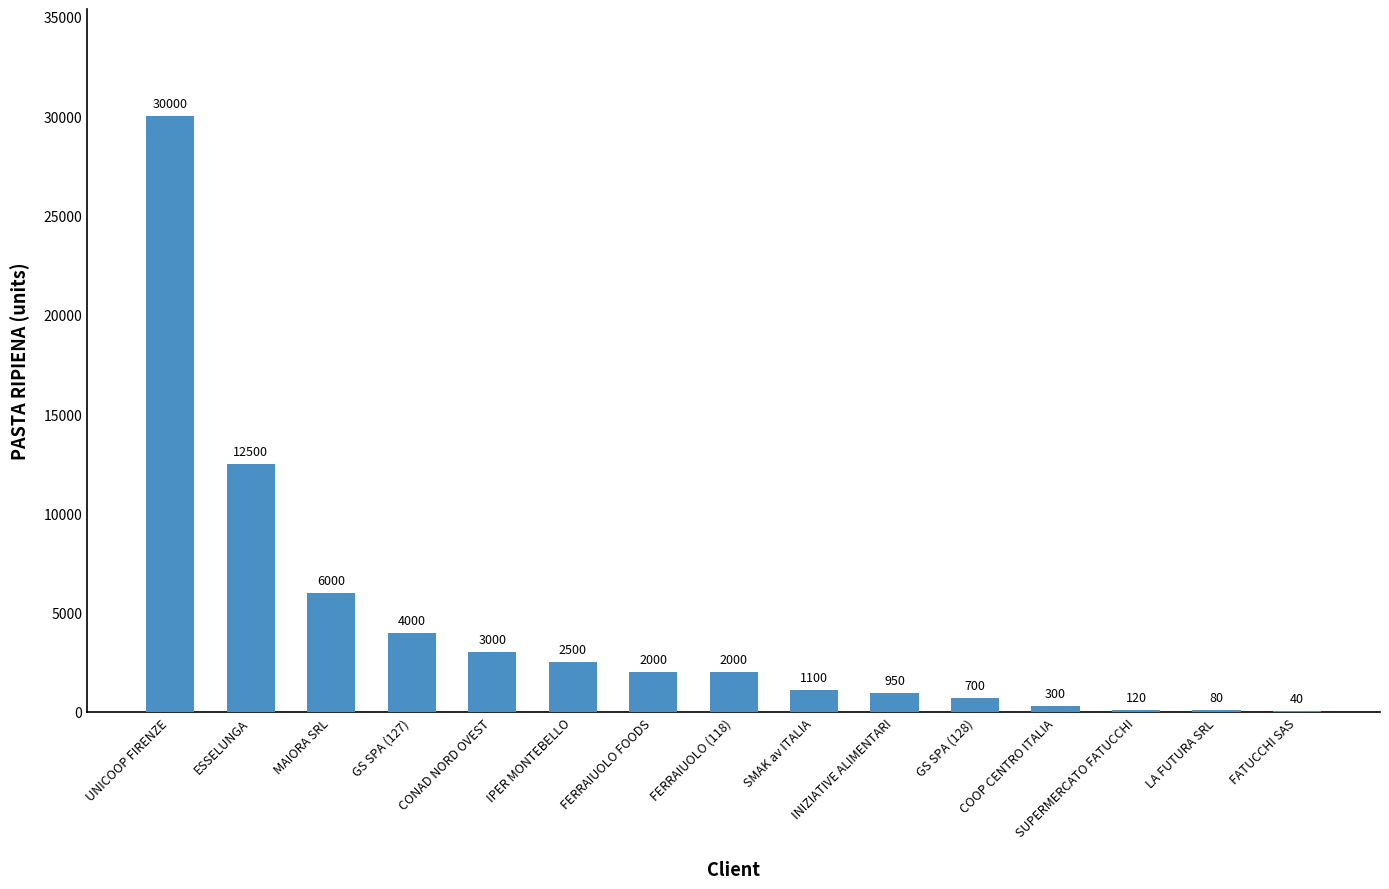

What is the maximum value shown in the chart?

30000